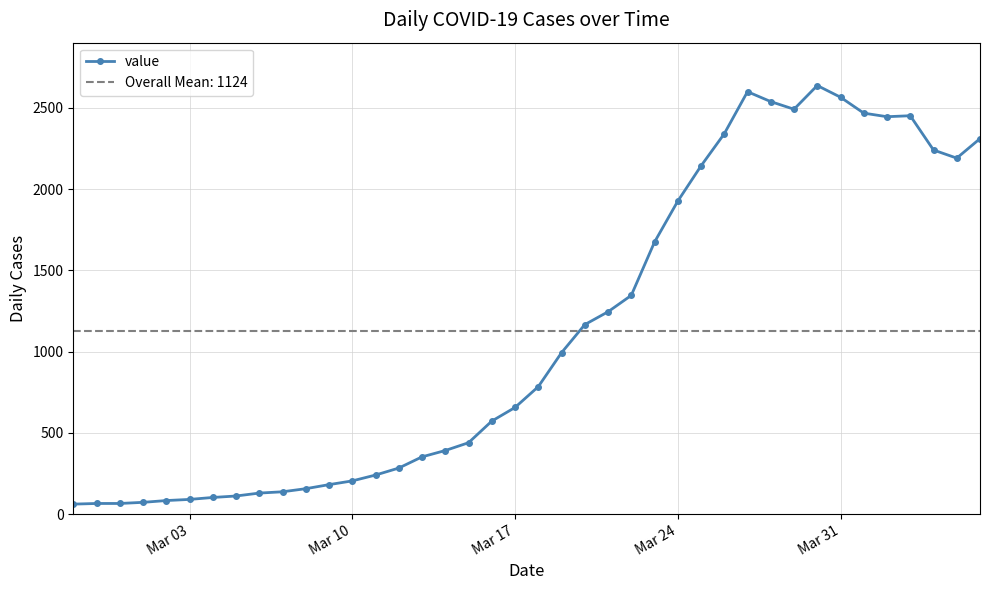

Reading left to right, what are all the values shown in this chart?

61	65	65	72	83	90	102	111	129	137	156	181	204	240	283	352	391	439	572	656	784	993	1166	1245	1346	1674	1926	2143	2341	2600	2539	2492	2638	2566	2468	2446	2452	2241	2191	2311